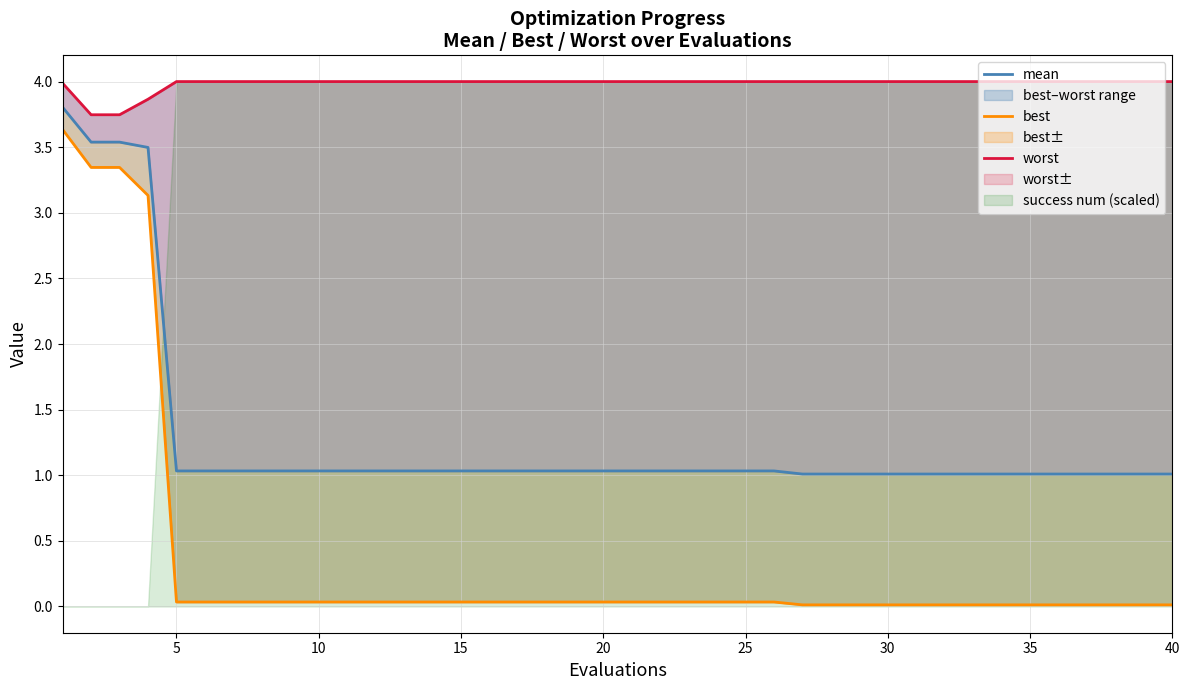

Rank the series by their maximum value, from highest to lowest.

worst, mean, best